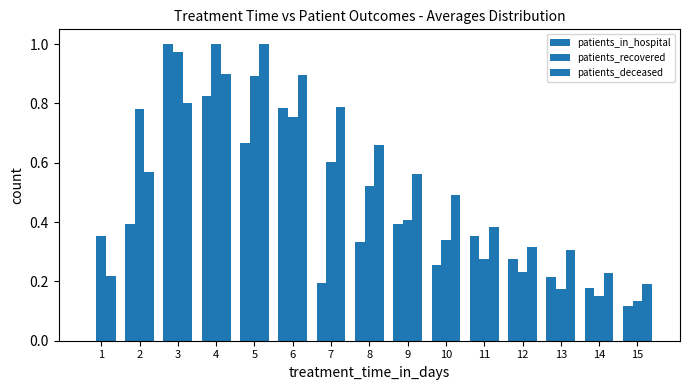

Reading right to left, transcribe all the data shown in this chart.

patients_in_hospital: 0.1	0.2	0.2	0.3	0.4	0.3	0.4	0.3	0.2	0.8	0.7	0.8	1.0	0.4	0.0
patients_recovered: 0.1	0.2	0.2	0.2	0.3	0.3	0.4	0.5	0.6	0.8	0.9	1.0	1.0	0.8	0.4
patients_deceased: 0.2	0.2	0.3	0.3	0.4	0.5	0.6	0.7	0.8	0.9	1.0	0.9	0.8	0.6	0.2